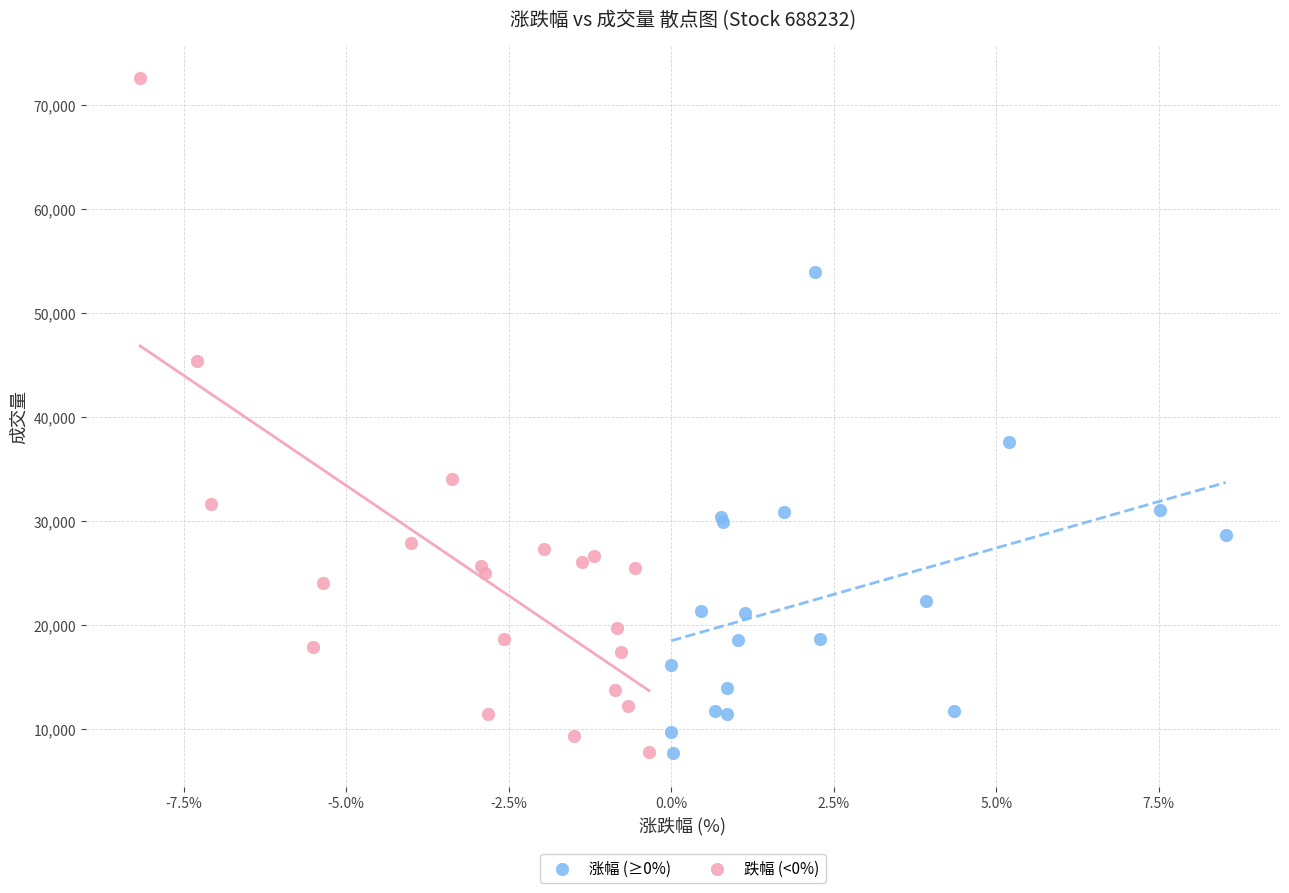

What are all the series names shown in the legend?

涨幅 (≥0%), 跌幅 (<0%)